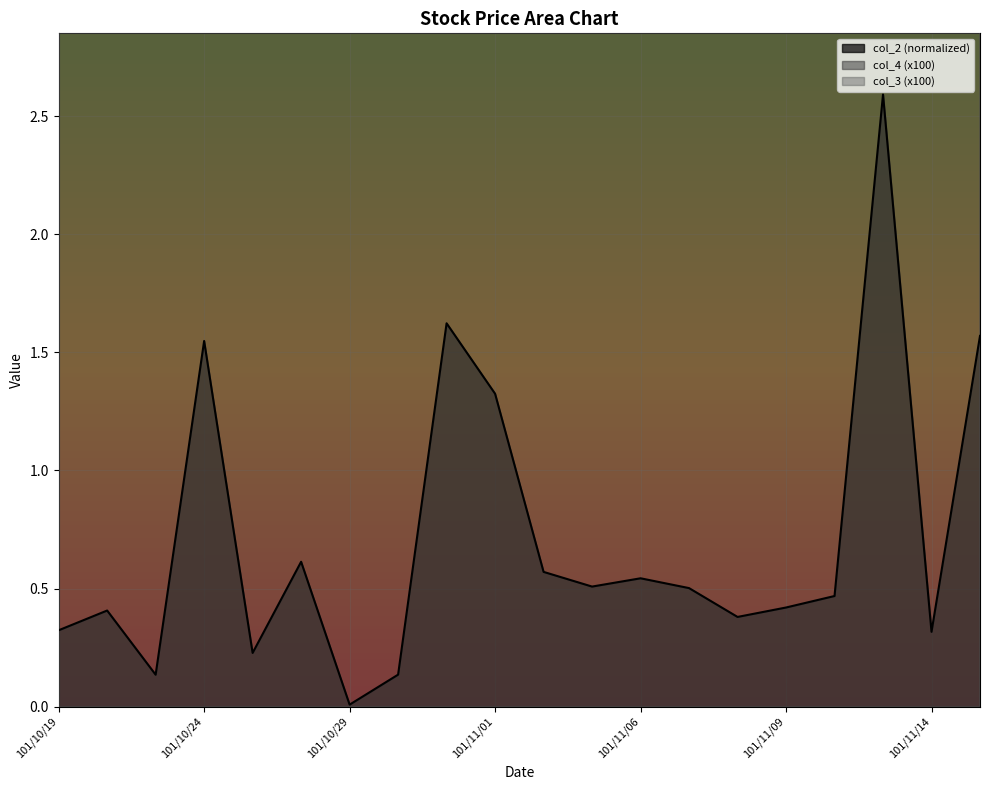

What is the difference between the highest and lowest values at 101/11/06?

71.5